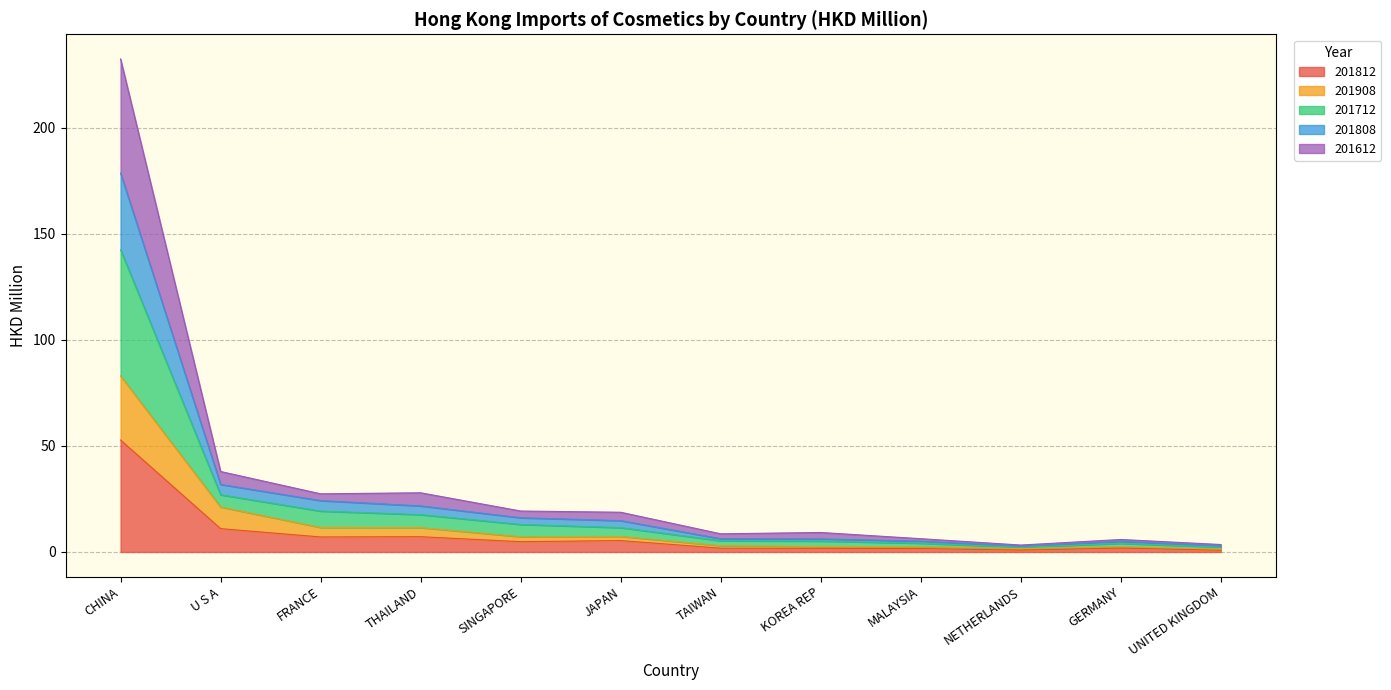

Which series has the widest spread of values?

201712